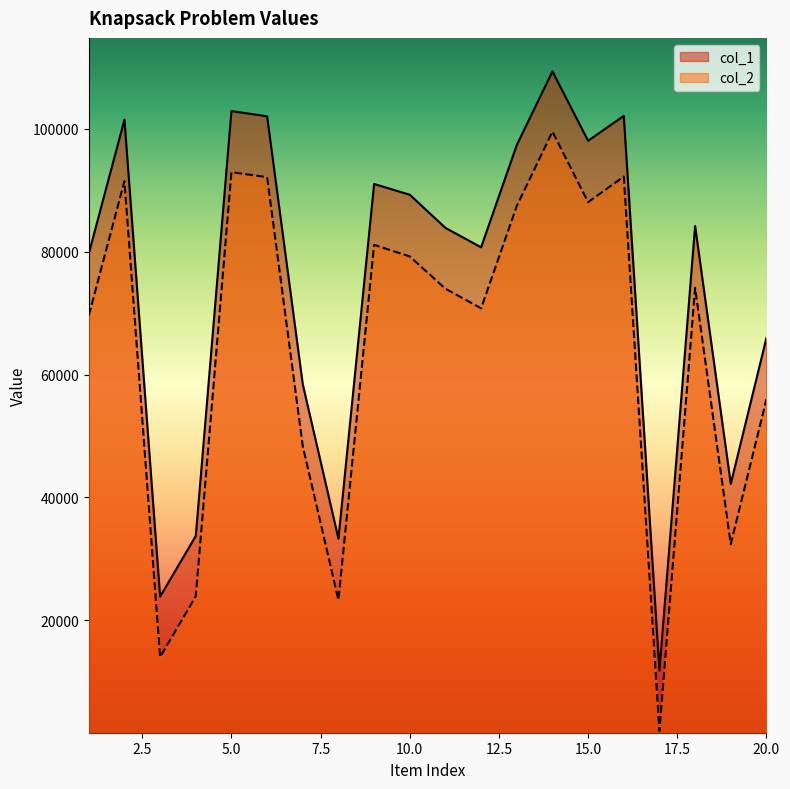

Rank the series by their average value, from lowest to highest.

col_2, col_1